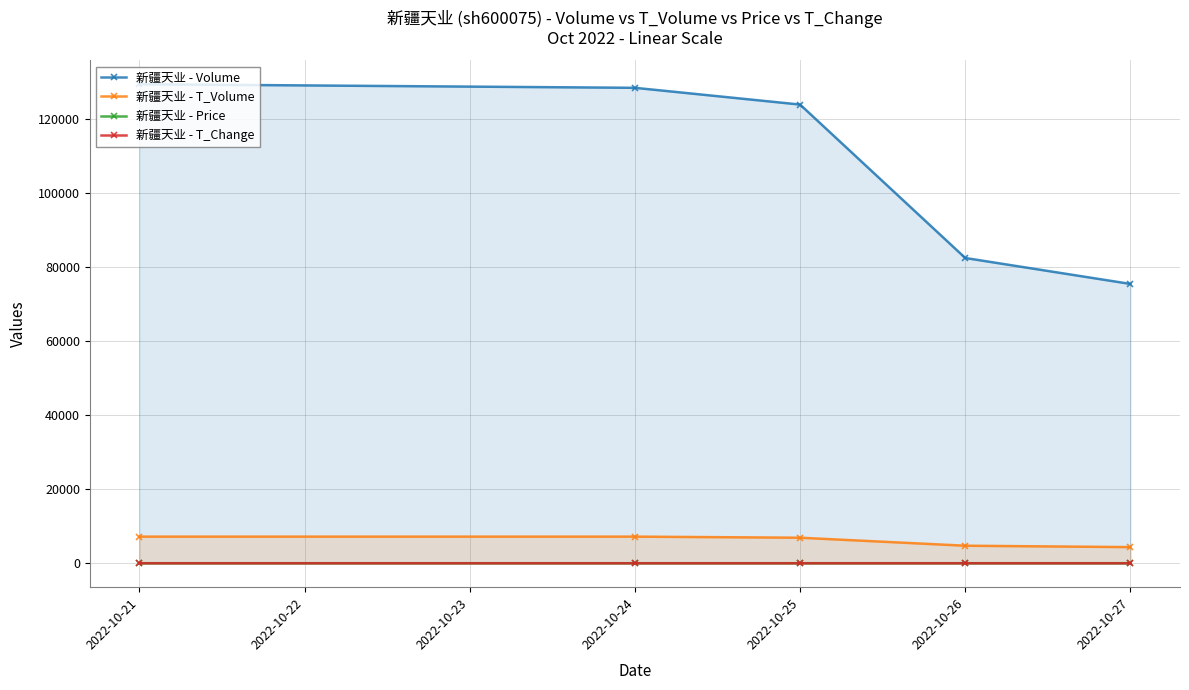

List the series in order of their peak value, highest first.

新疆天业 - Volume, 新疆天业 - T_Volume, 新疆天业 - Price, 新疆天业 - T_Change